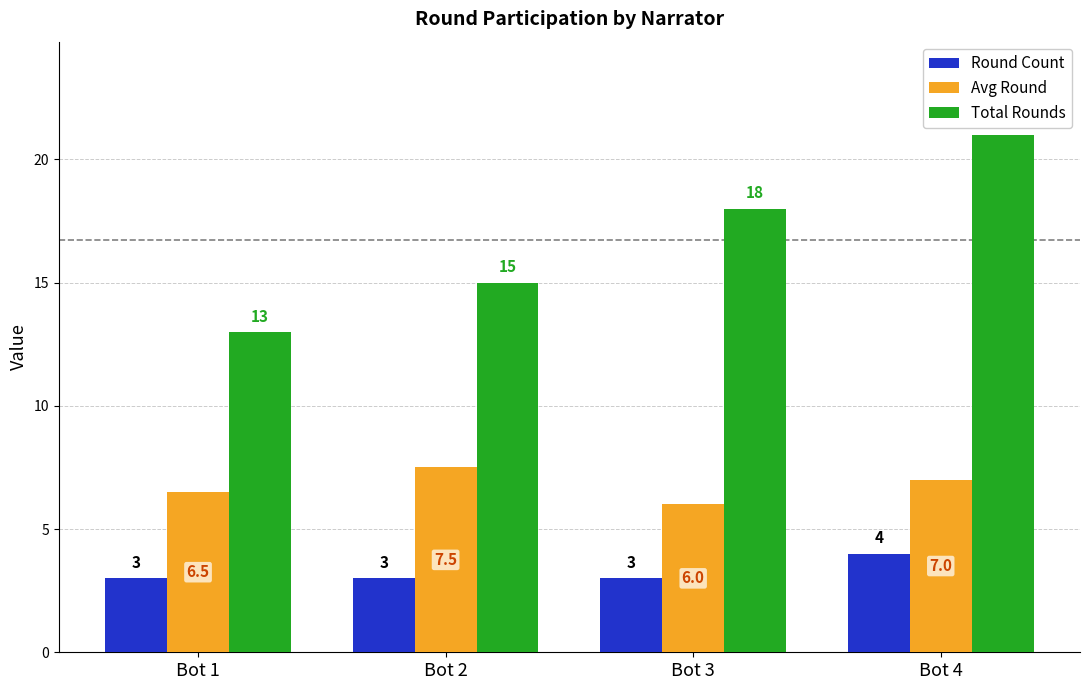

What is the approximate value of Total Rounds at Bot 4?

21.0